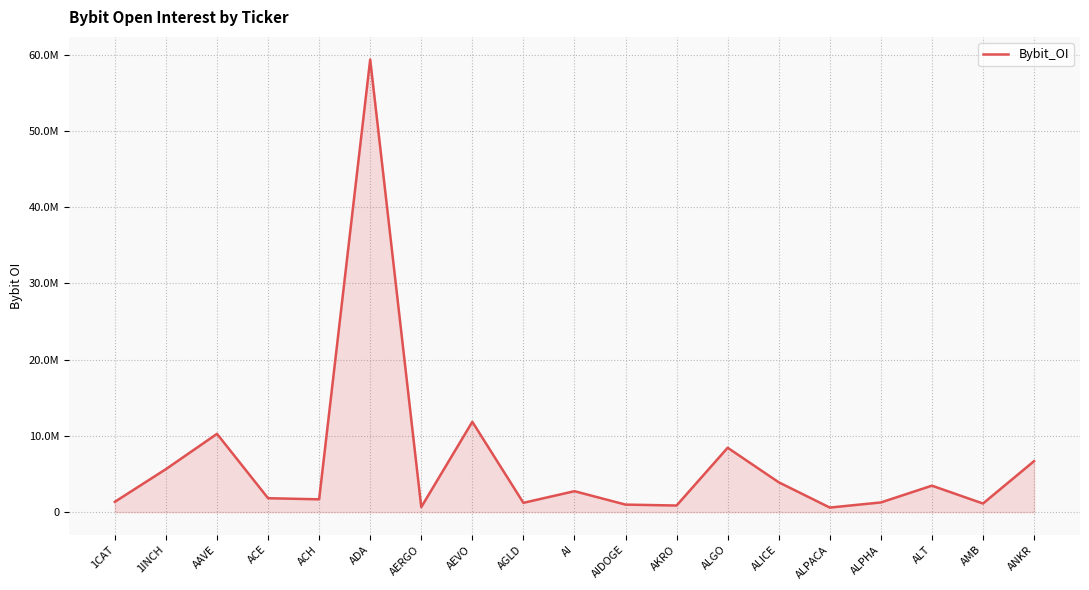

What position from the right is AMB?

2